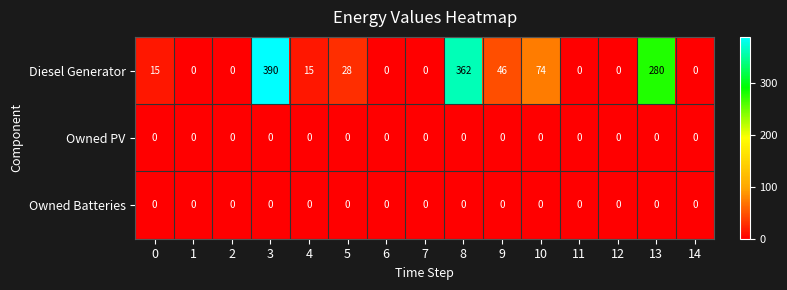

What is the greatest value displayed?

390